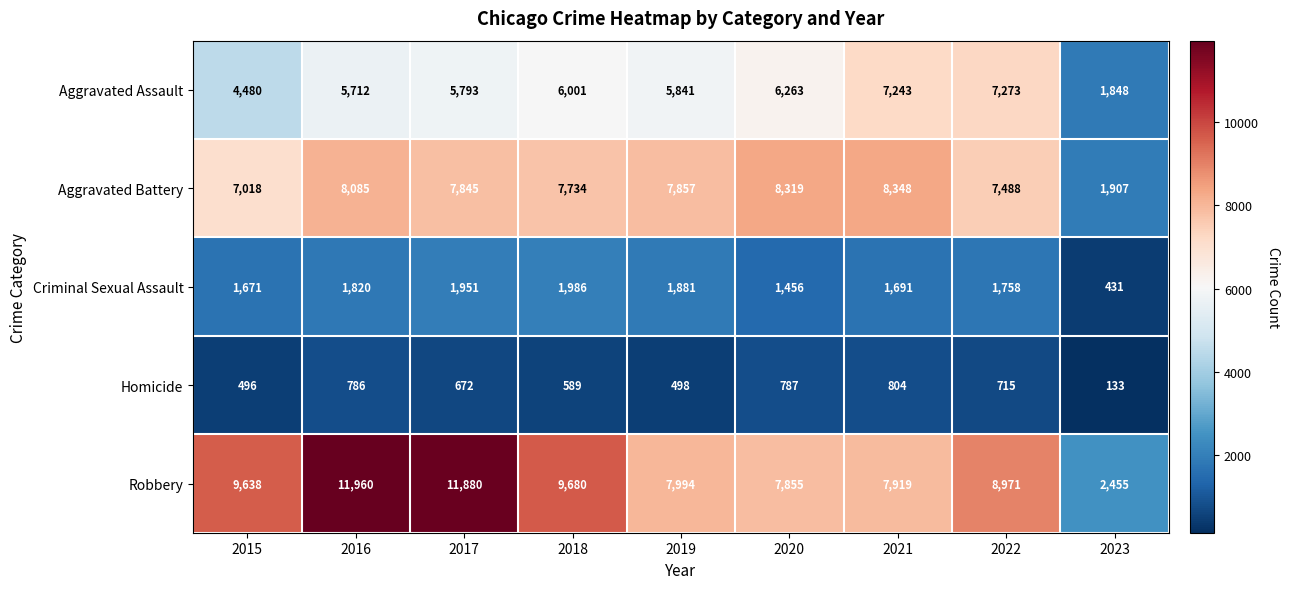

Between 2016 and 2022, which series saw the biggest shift?

Robbery